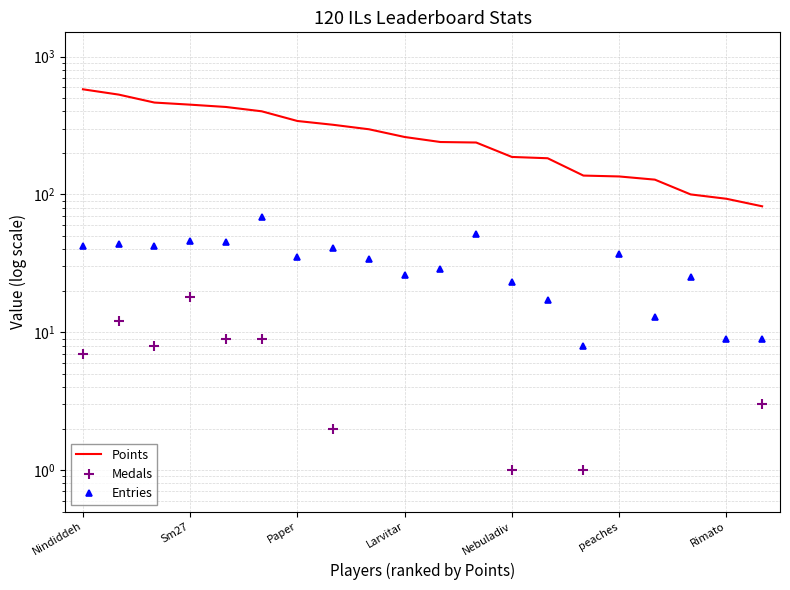

List the labels in order of value, largest first.

Nindiddeh, Sm27, Paper, Larvitar, Nebuladiv, peaches, Rimato, 7, 8, 9, 10, 11, 12, 13, 14, 15, 16, 17, 18, 19